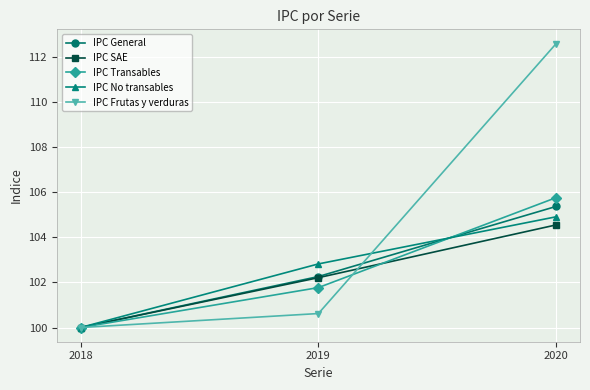

What is the smallest value displayed?

100.0